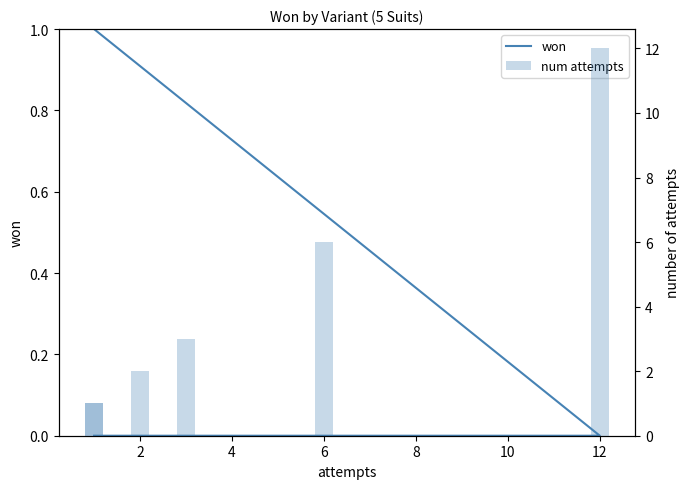

Does the chart contain any negative values?

No